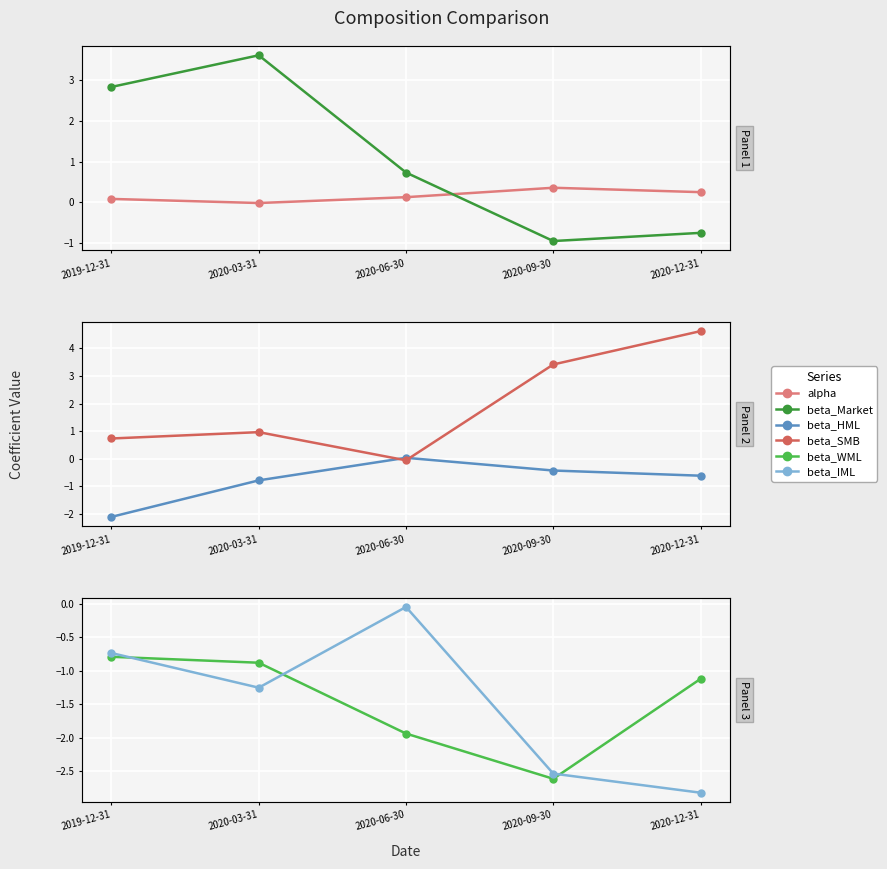

Rank the series at 2020-06-30 from lowest to highest value.

beta_WML, beta_SMB, beta_IML, beta_HML, alpha, beta_Market